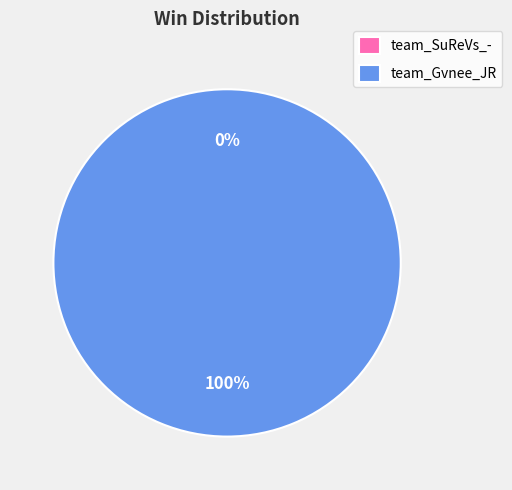

Count the number of slices in the pie.

2